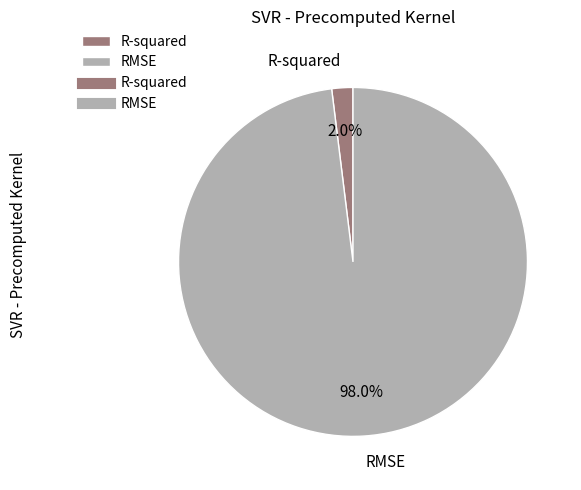

Which slice is the largest?

RMSE